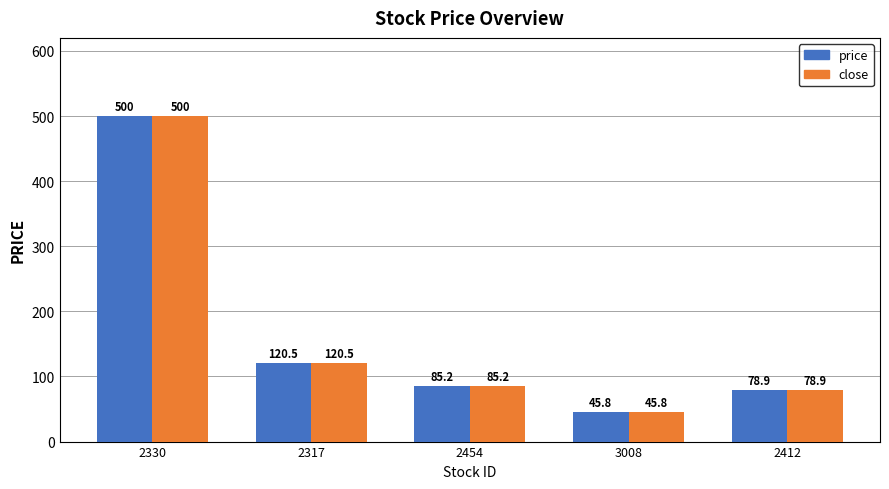

List the labels in order of close value, smallest first.

3008, 2412, 2454, 2317, 2330